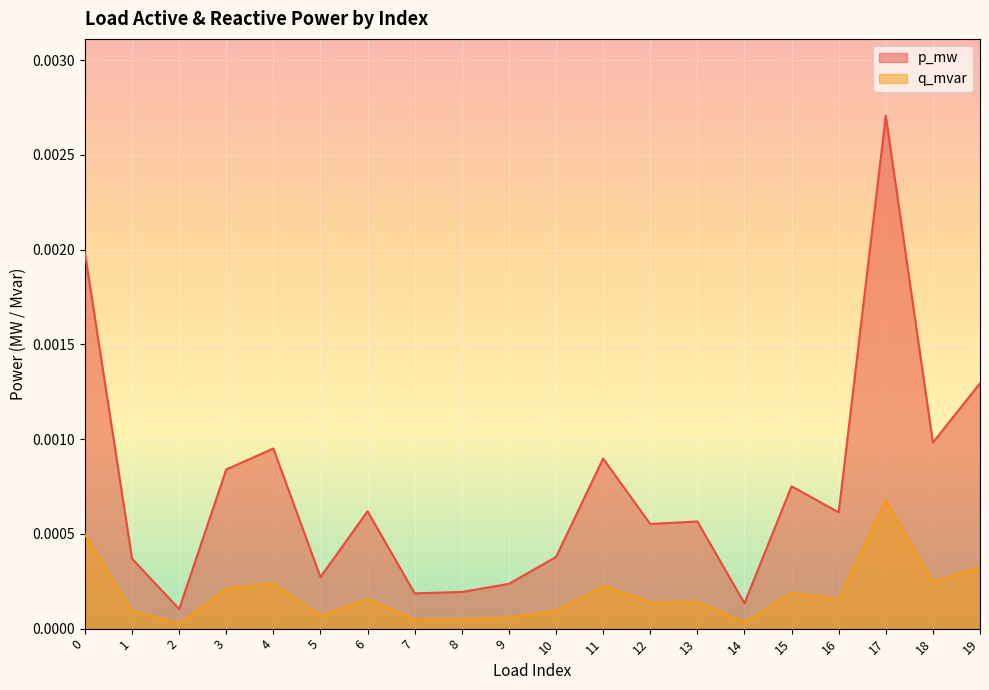

At which category is the sum across all series the highest?

17